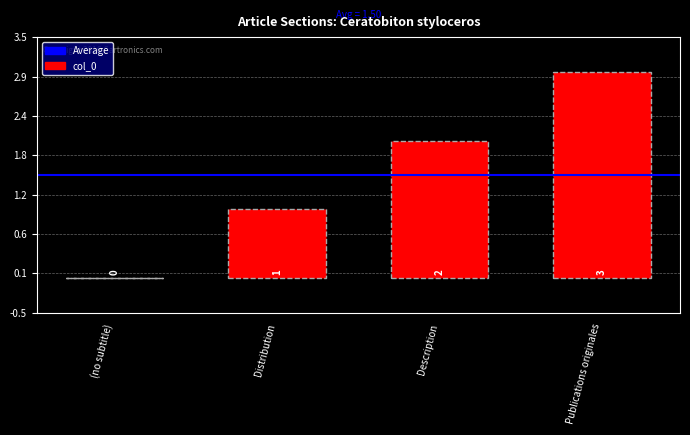

What is the label of the 2nd bar from the right?

Description